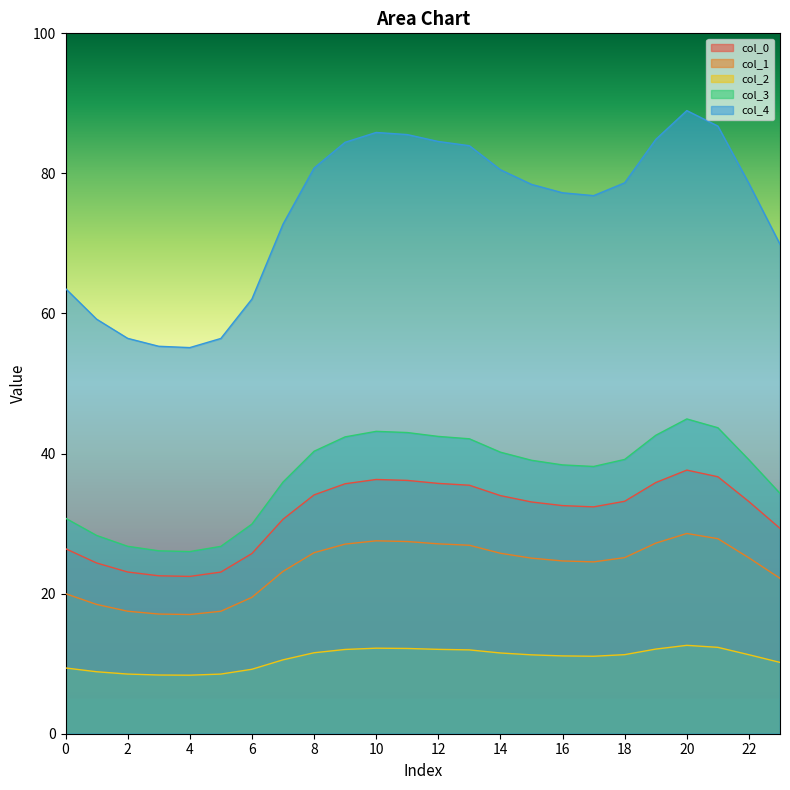

Read the col_0 value at 4.

22.5